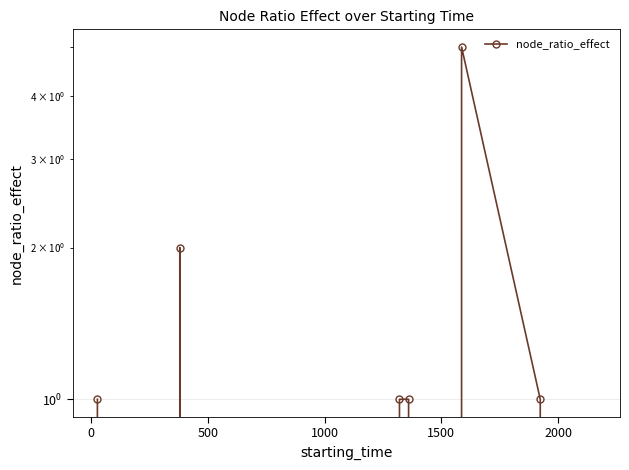

Is this an area chart (filled region under the line)?

No